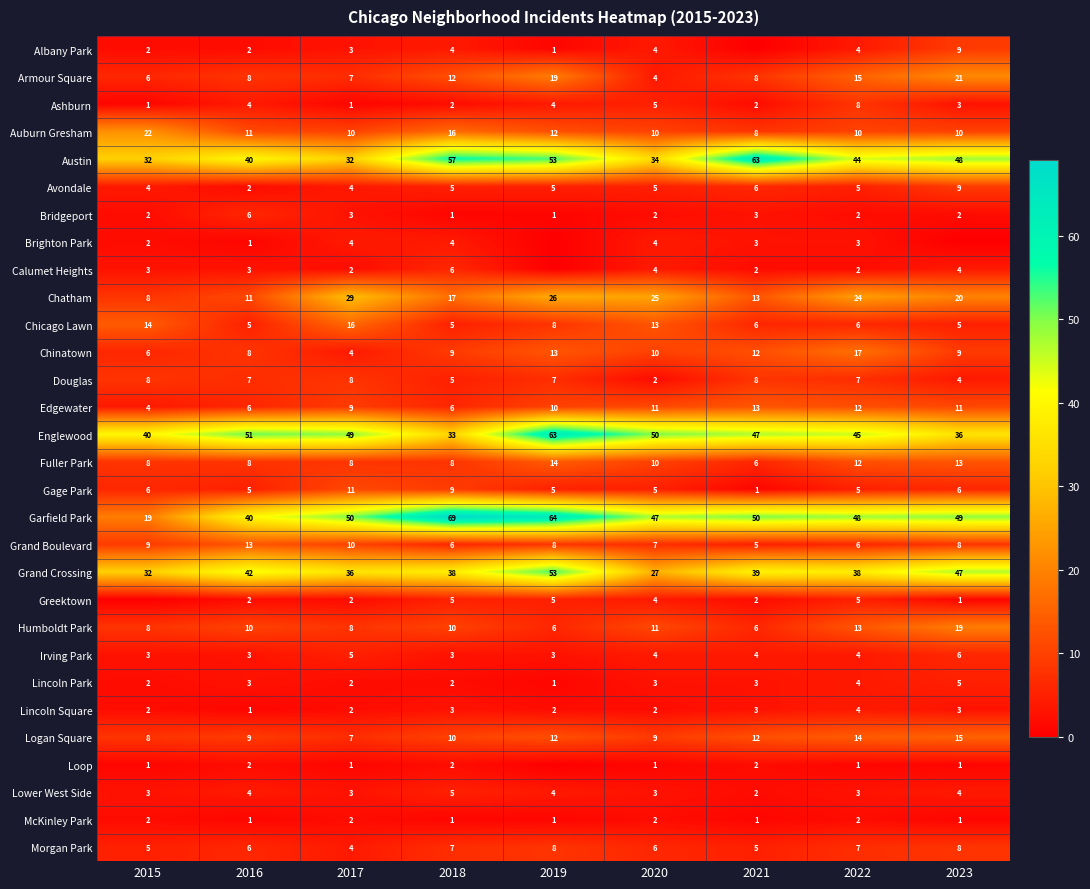

The Chinatown series shows 9 at 2023. True or false?

True